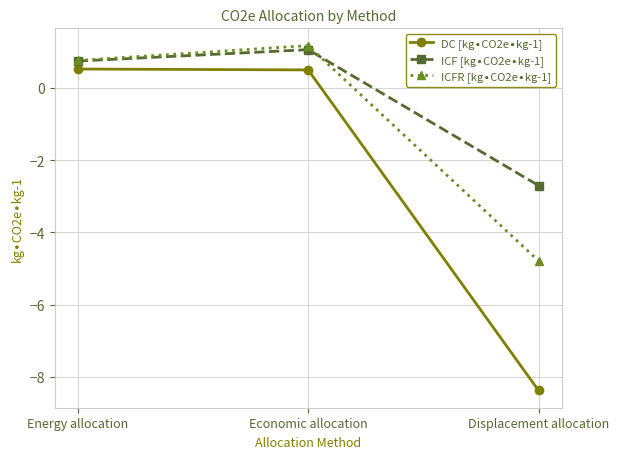

What position from the left is Displacement allocation?

3